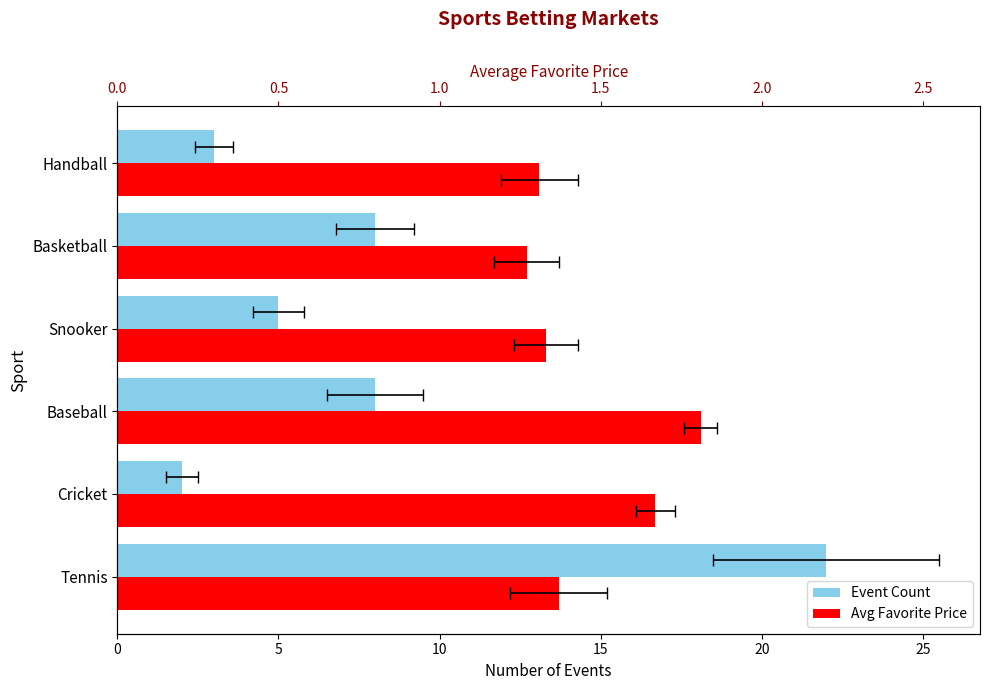

Between Baseball and Basketball, which is larger?

Baseball